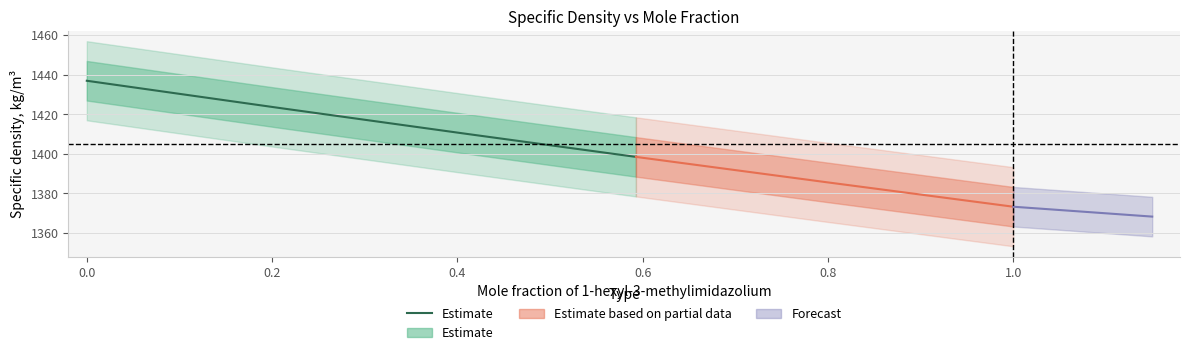

What is the label of the 5th point from the left?

0.6